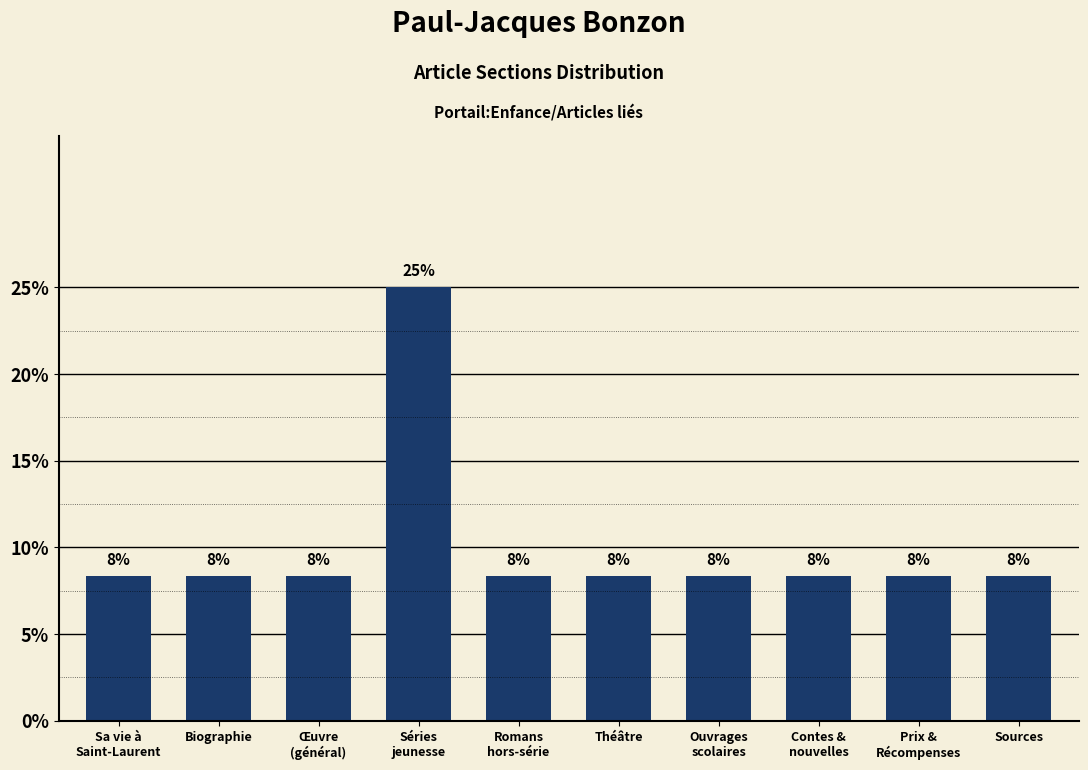

Does the chart contain any negative values?

No